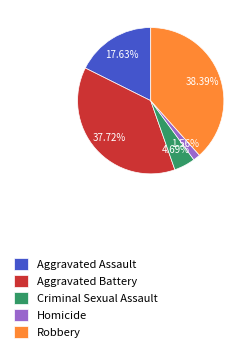

Between Aggravated Battery and Homicide, which is larger?

Aggravated Battery